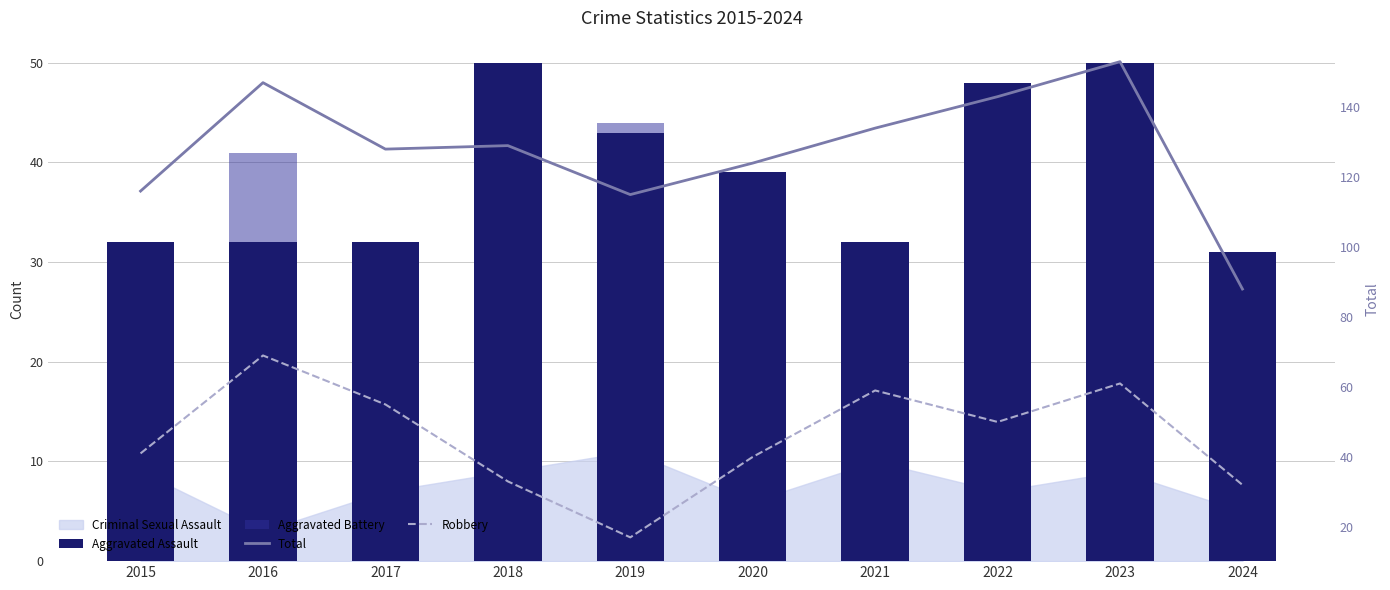

The value of Robbery at 2024 is 58. True or false?

False